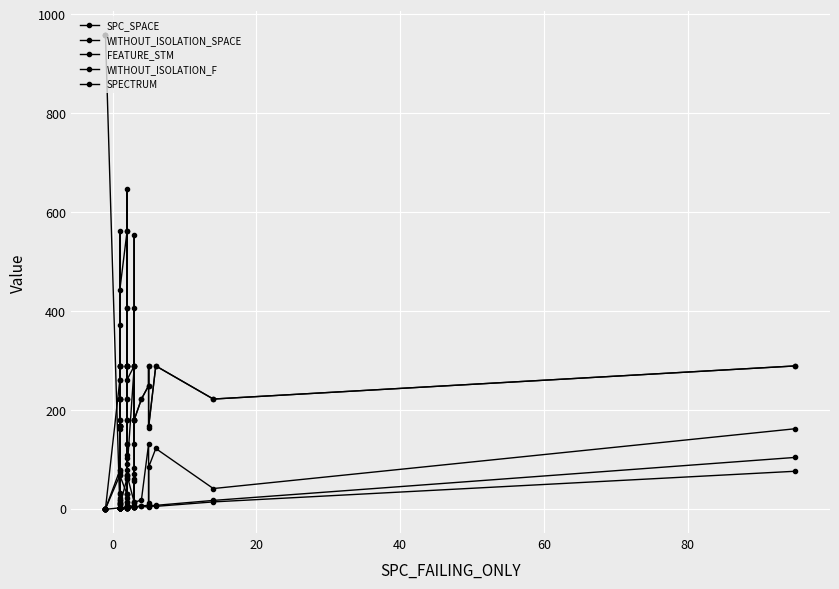

How many lines are shown in the chart?

5